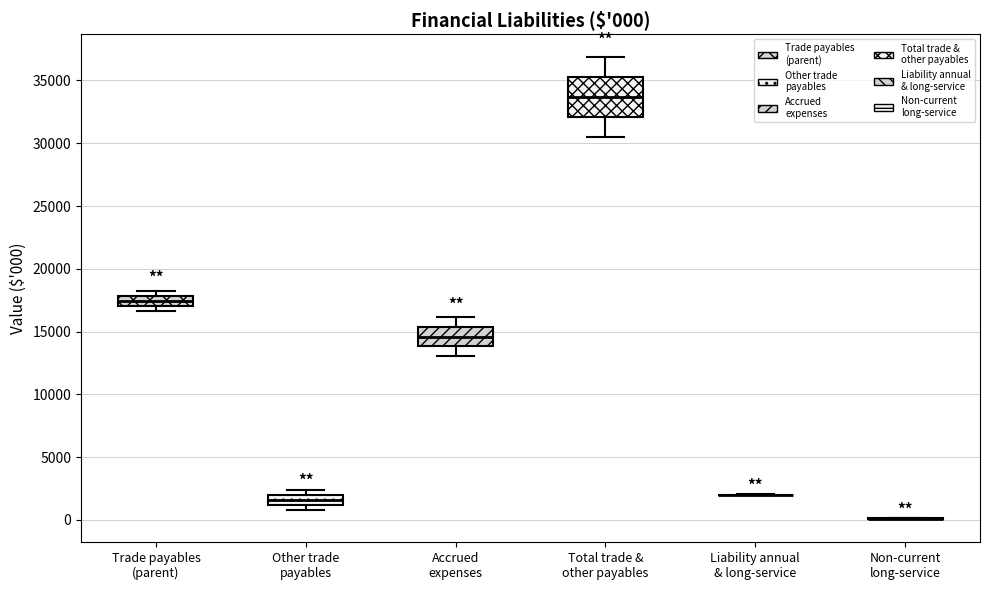

Comparing the boxes themselves (not the whiskers), which one is the tallest?

Total trade & other payables